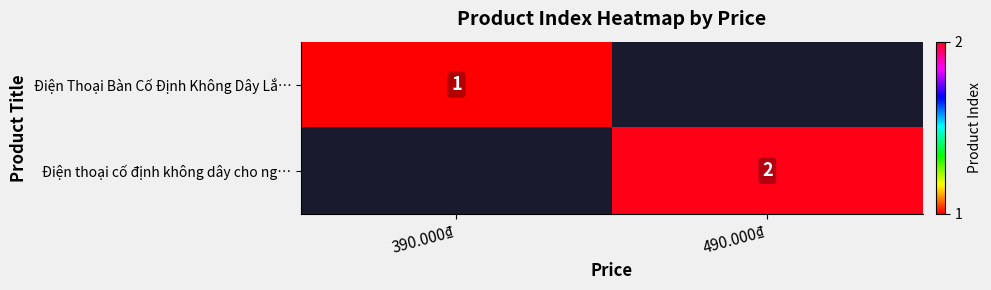

The value of Điện thoại cố định không dây cho ng… at 490.000₫ is 1. True or false?

False